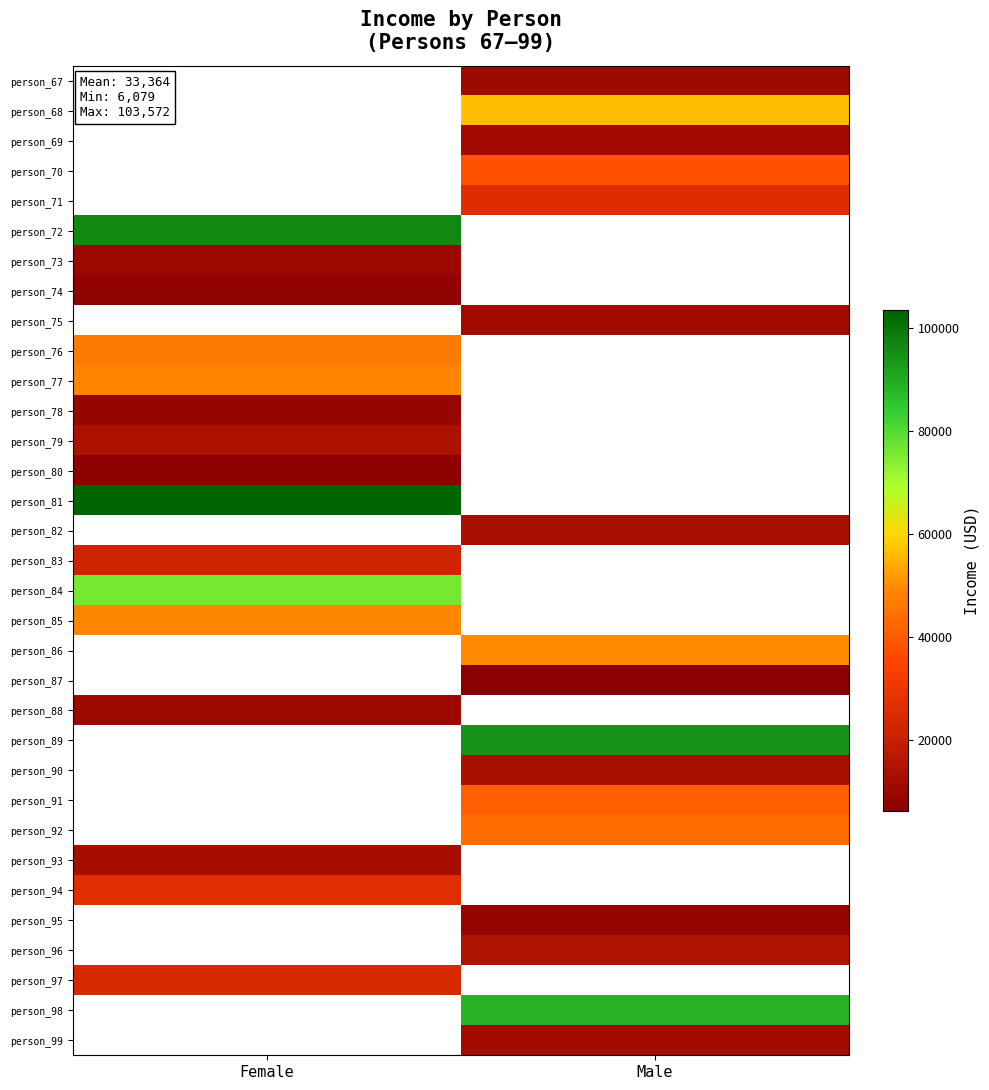

Which label corresponds to the smallest value in the chart?

Male